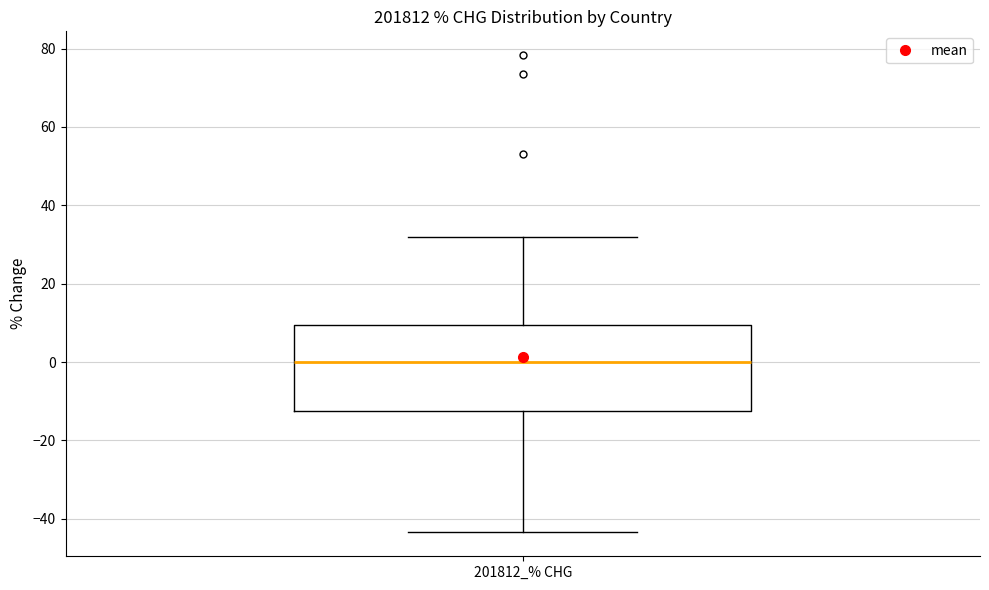

Transcribe this box plot: give where the median line is, the range the box spans, and where the two whiskers end, as read against the y-axis. The values are not printed on the chart, so give them approximately, as read against the axis.

median 0, box -12 to 10, whiskers -44 to 32